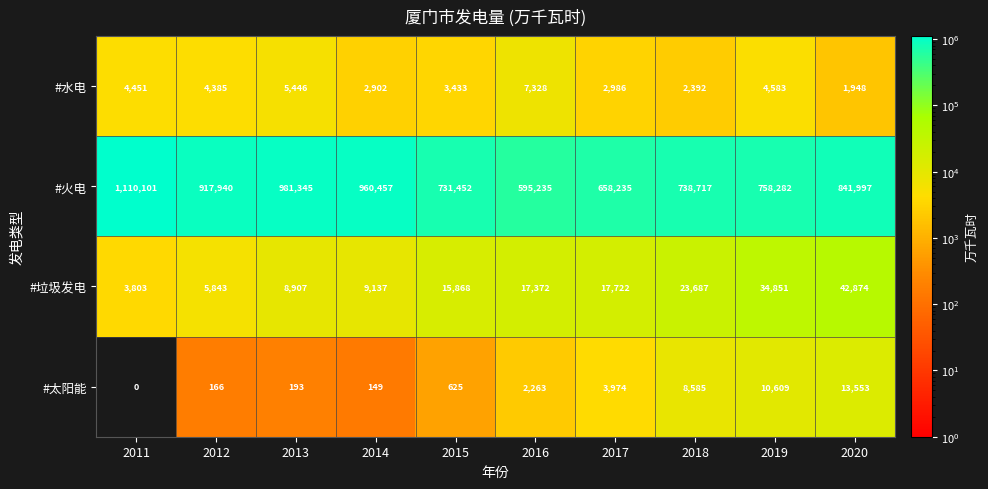

At which label is #水电 closest to 4638?

2019